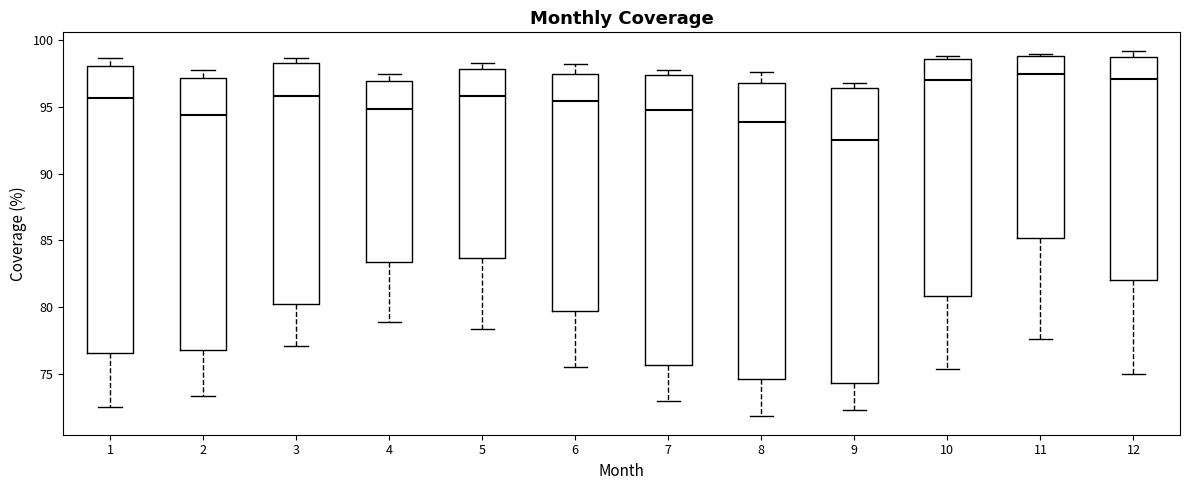

Which box has the lowest median line?

9